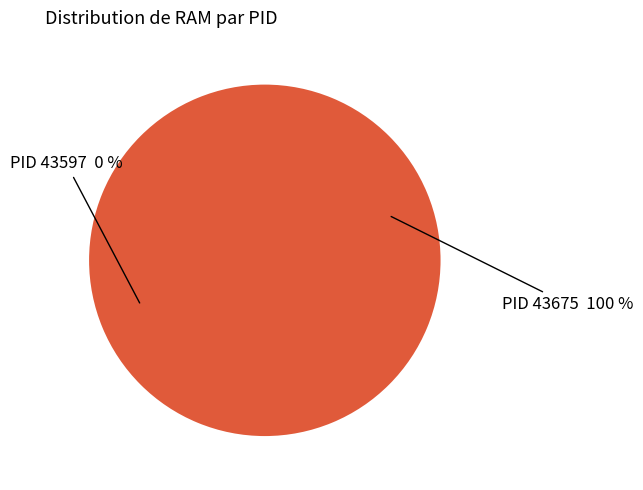

To the nearest percent, what percentage of the pie is 43675?

100%